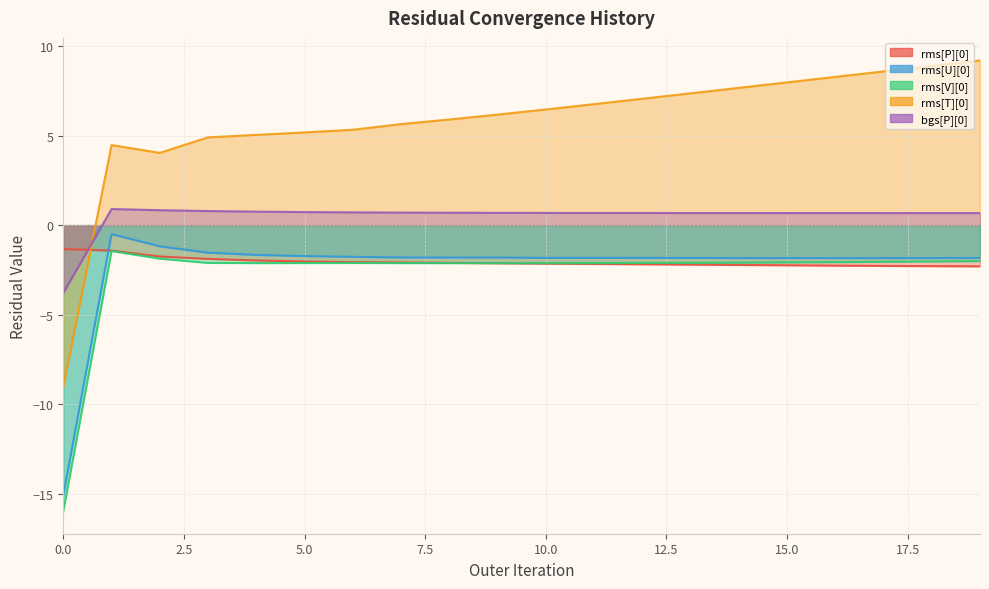

Reading left to right, what are all the values shown in this chart?

rms[P][0]: -1.3	-1.4	-1.7	-1.9	-2.0	-2.0	-2.1	-2.1	-2.1	-2.1	-2.1	-2.2	-2.2	-2.2	-2.2	-2.2	-2.3	-2.3	-2.3	-2.3
rms[U][0]: -15.1	-0.5	-1.2	-1.5	-1.7	-1.7	-1.8	-1.8	-1.8	-1.8	-1.8	-1.8	-1.8	-1.8	-1.8	-1.8	-1.8	-1.8	-1.8	-1.8
rms[V][0]: -16.0	-1.4	-1.9	-2.1	-2.1	-2.1	-2.1	-2.1	-2.1	-2.1	-2.1	-2.1	-2.1	-2.1	-2.1	-2.1	-2.1	-2.0	-2.0	-2.0
rms[T][0]: -9.0	4.5	4.0	4.9	5.0	5.2	5.3	5.6	5.9	6.2	6.5	6.7	7.0	7.4	7.7	8.0	8.3	8.6	8.9	9.2
bgs[P][0]: -3.8	0.9	0.8	0.8	0.8	0.7	0.7	0.7	0.7	0.7	0.7	0.7	0.7	0.7	0.7	0.7	0.7	0.7	0.7	0.7